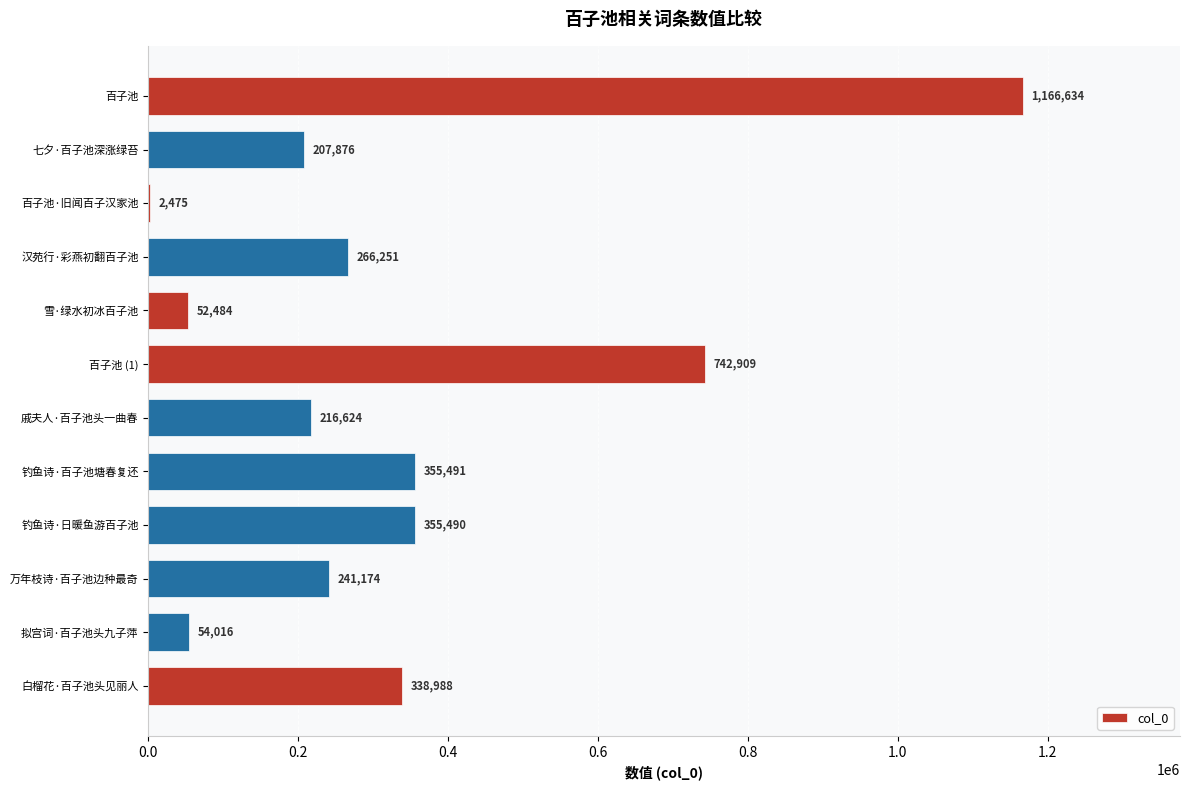

What is the maximum value shown in the chart?

1166634